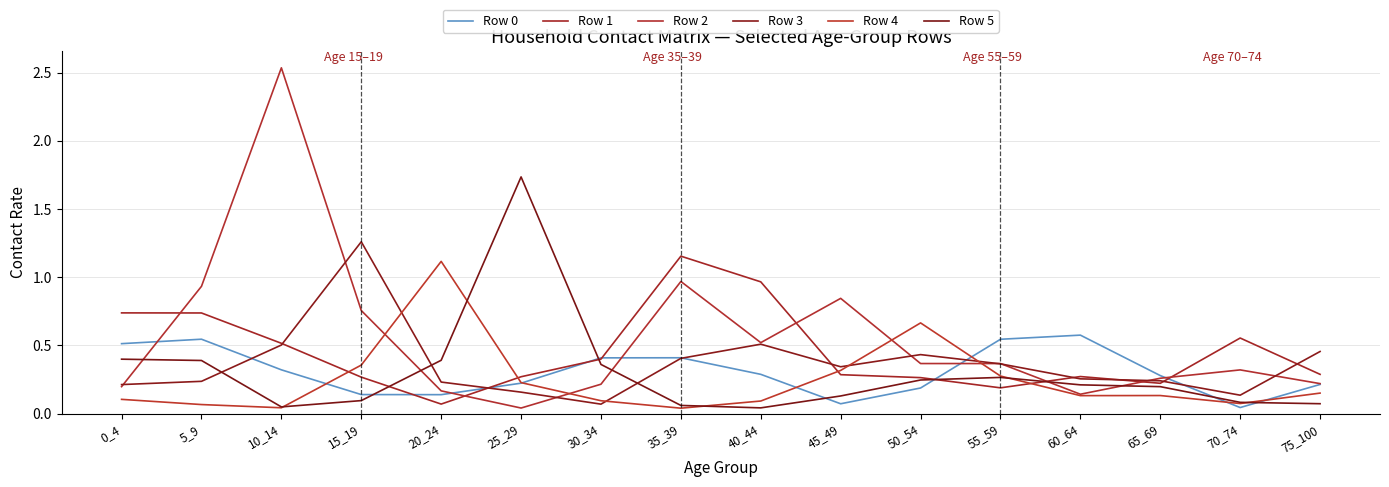

How many lines are shown in the chart?

6